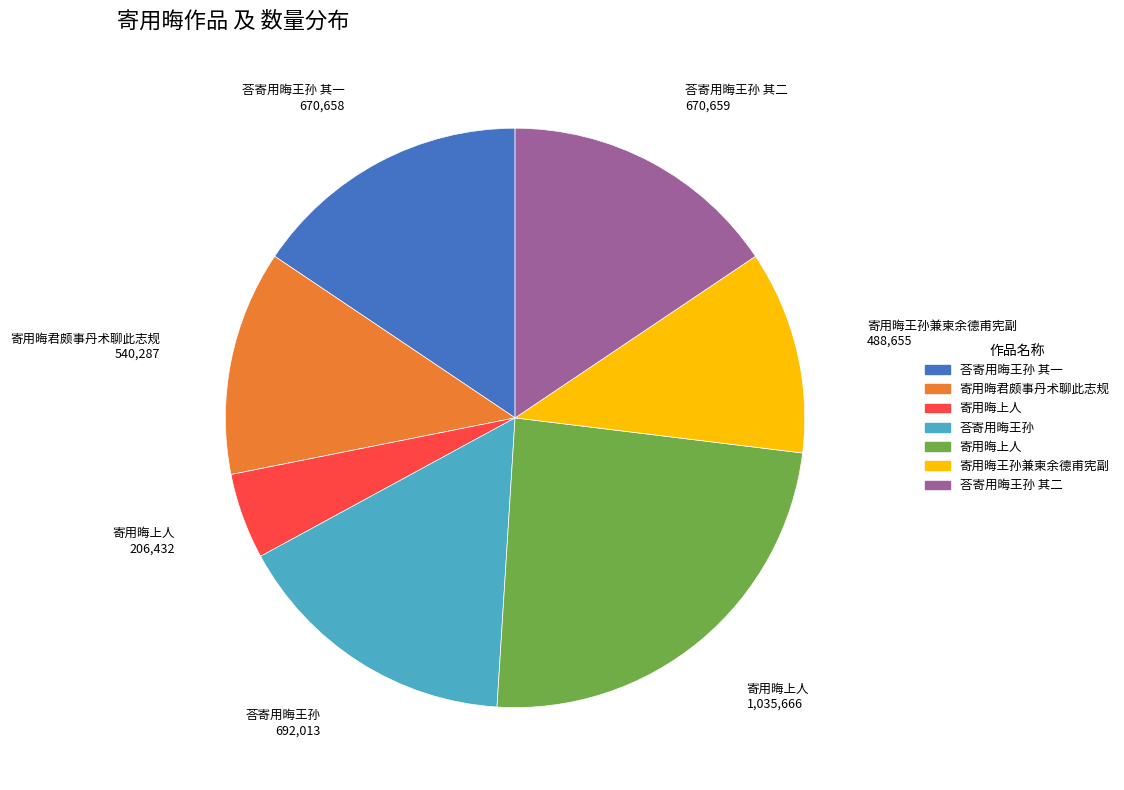

Is there a majority slice in this chart?

No